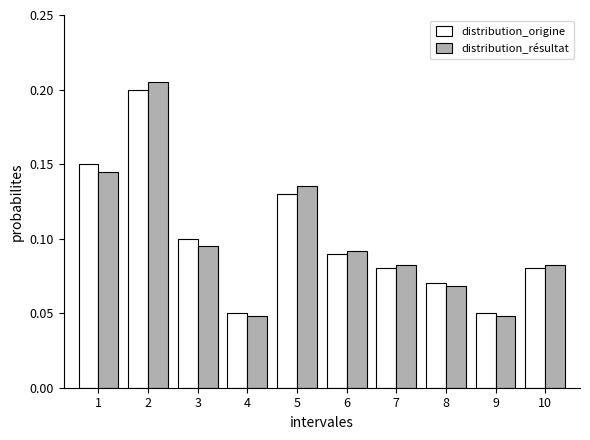

Is the value of distribution_origine at 3 greater than the value of distribution_résultat at 1?

No